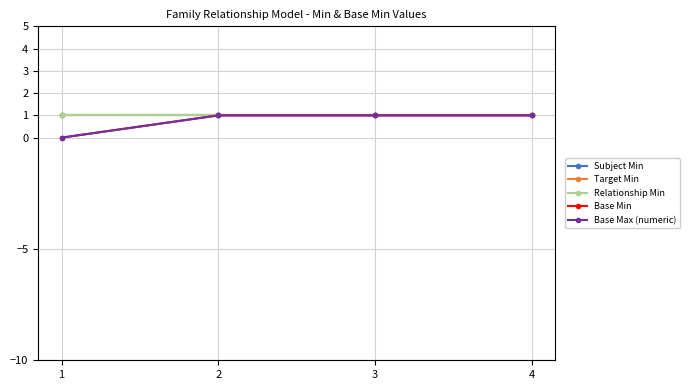

Reading right to left, list all the values displayed in this chart.

Subject Min: 4=1	3=1	2=1	1=1
Target Min: 4=1	3=1	2=1	1=1
Relationship Min: 4=1	3=1	2=1	1=1
Base Min: 4=1	3=1	2=1	1=0
Base Max (numeric): 4=1	3=1	2=1	1=0